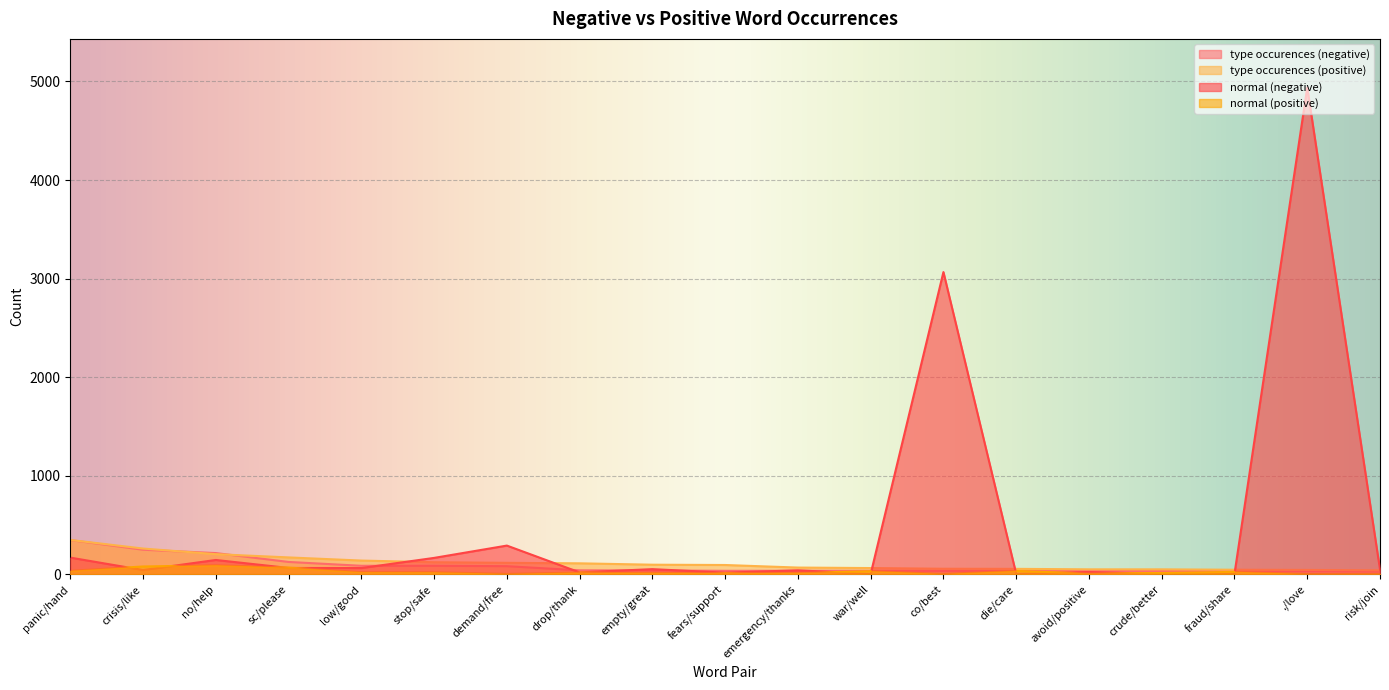

Is it true that normal (negative) equals 16 at fears/support?

True